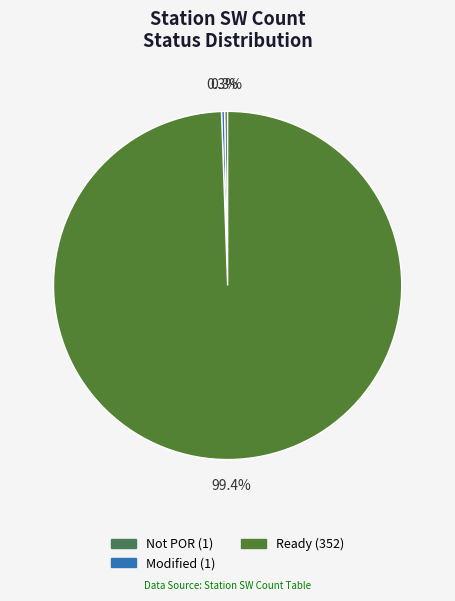

To the nearest percent, what is the difference between the largest and smallest slice percentages?

99%